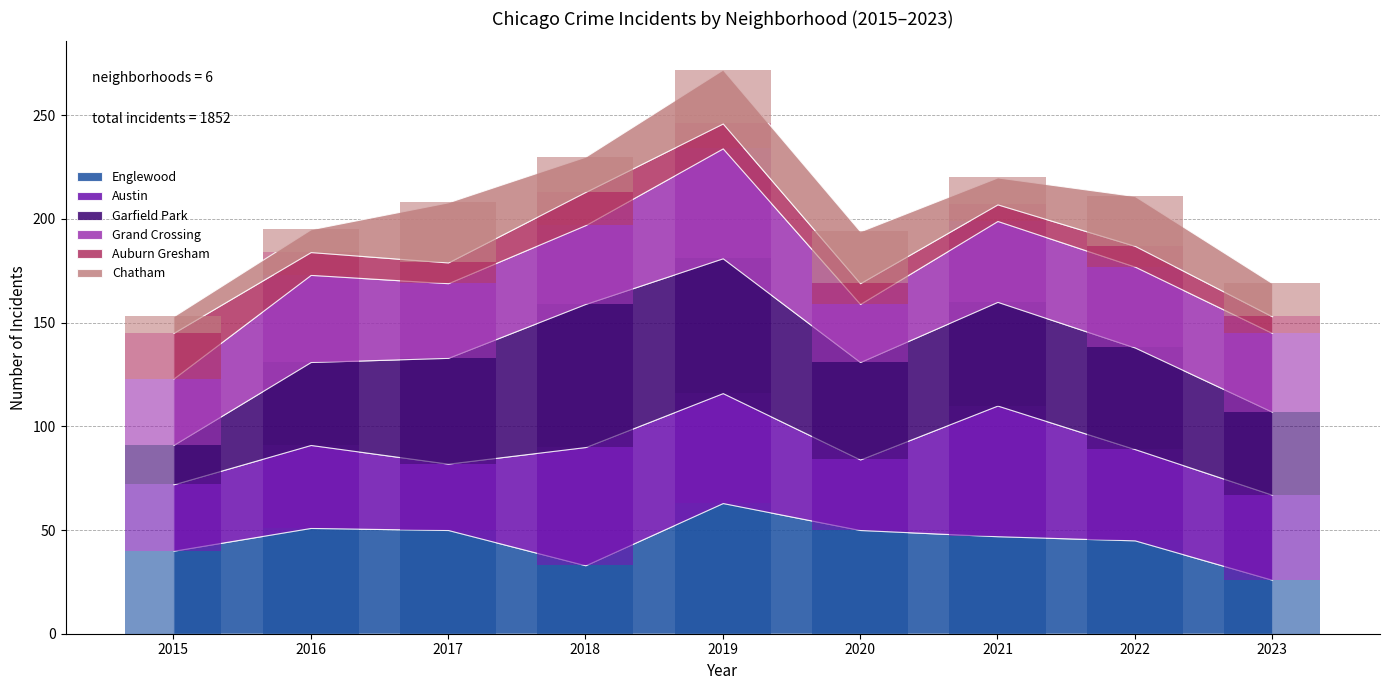

What is the lowest value of the Chatham series?

8